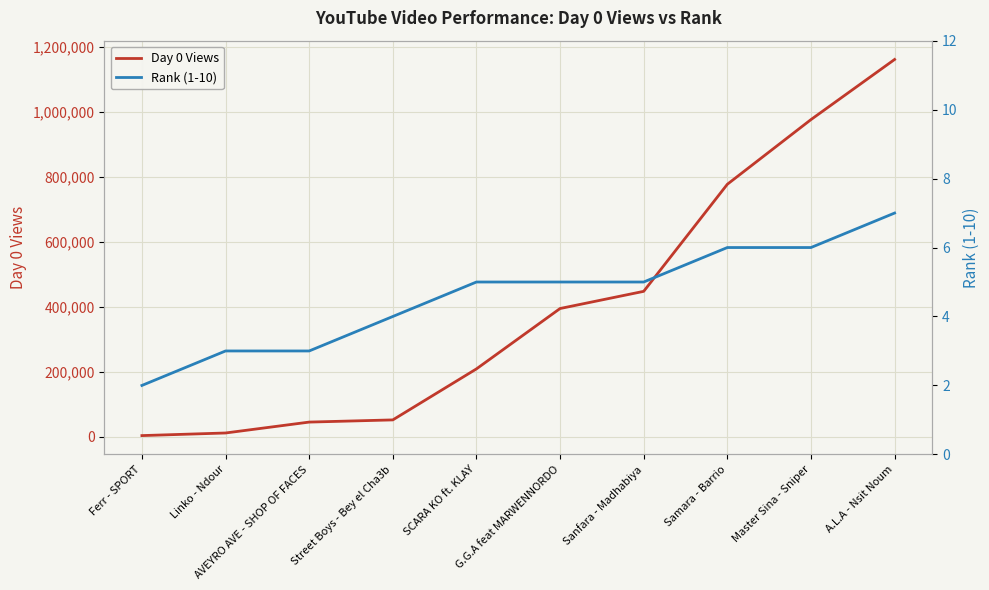

At which category is the sum across all series the highest?

A.L.A - Nsit Noum